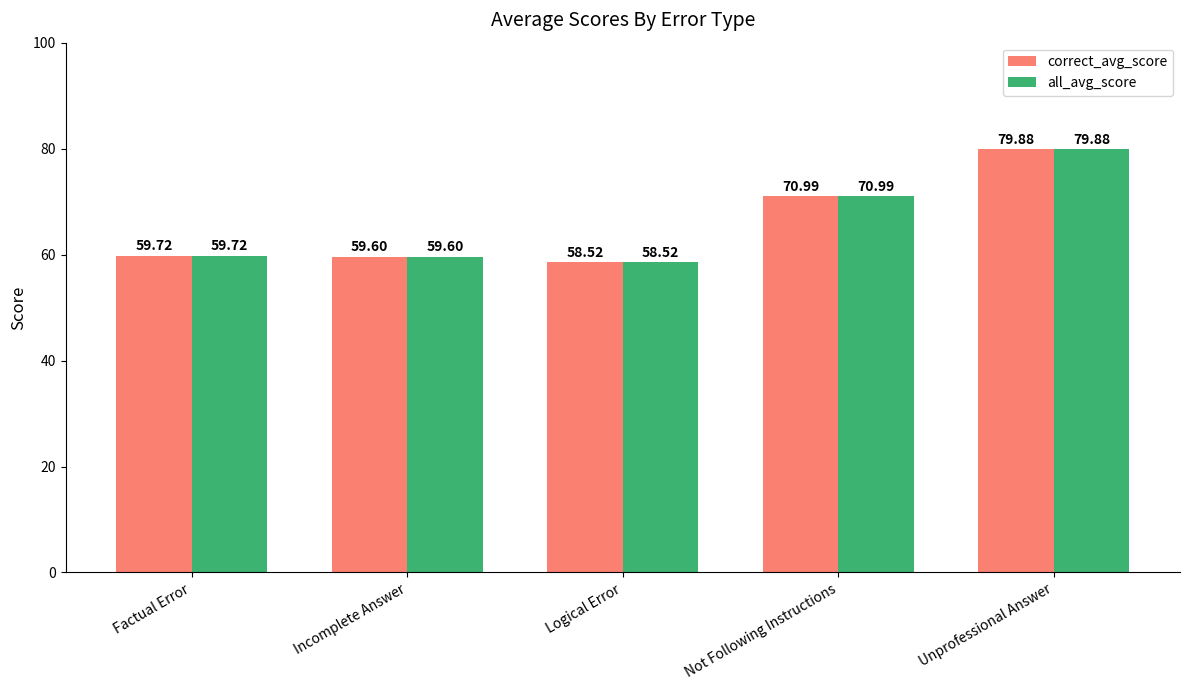

At which label does all_avg_score reach its peak?

Unprofessional Answer